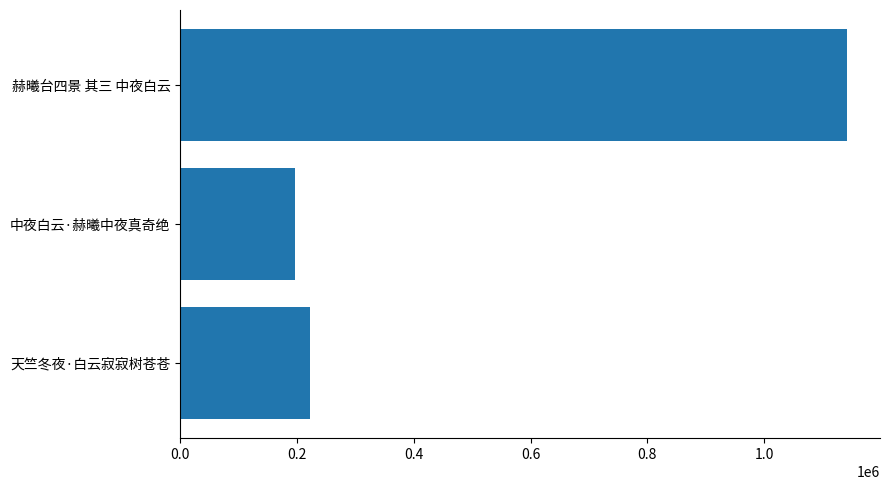

Which category has the lowest value across all series?

中夜白云·赫曦中夜真奇绝